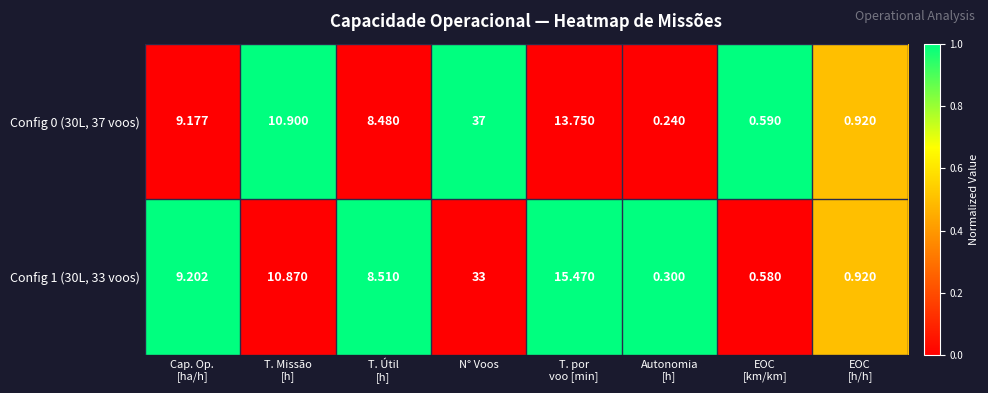

Which category has the highest value across all series?

N° Voos